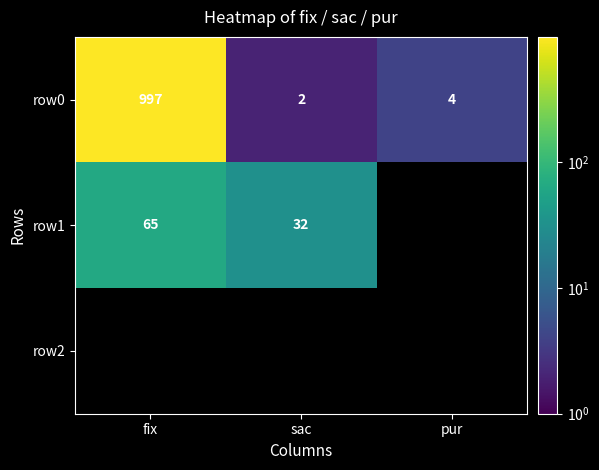

Where does the row0 series first go above 4?

fix